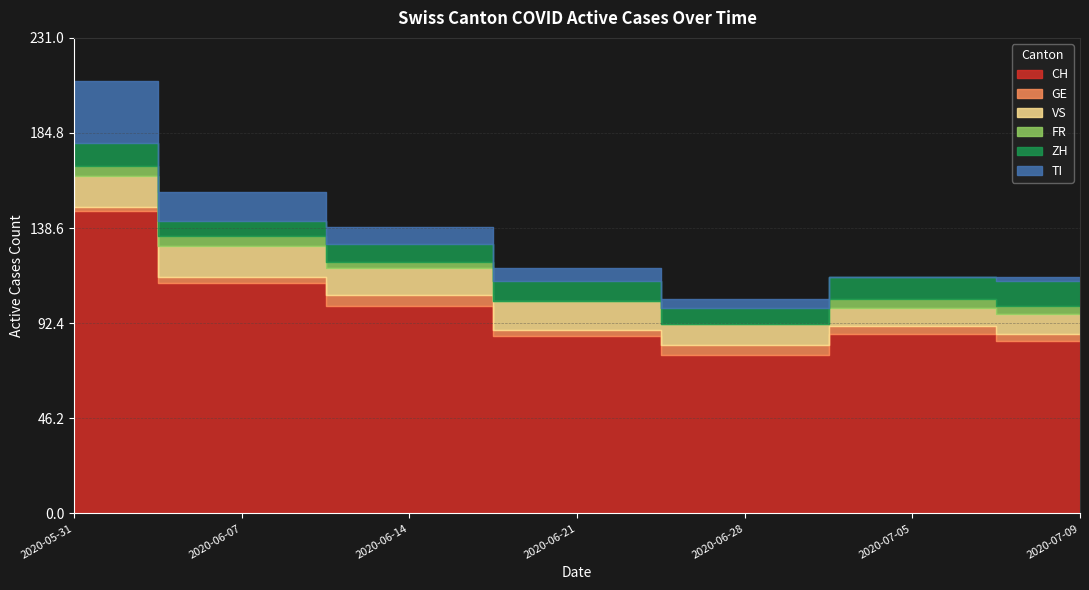

Which series ends up on top after the final intersection of FR and GE?

GE